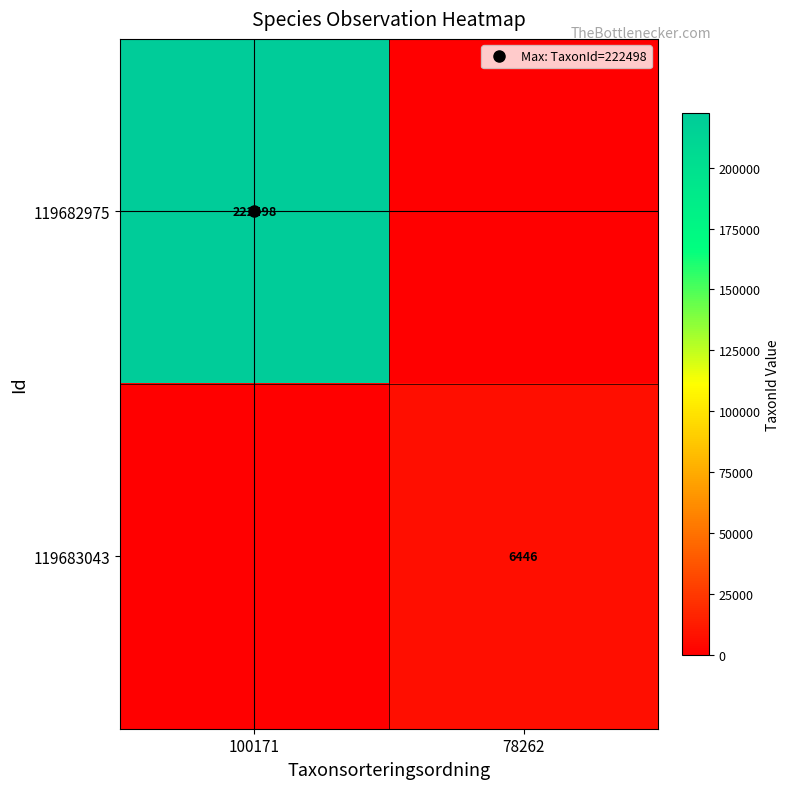

Which series has the largest range (max minus min)?

119682975